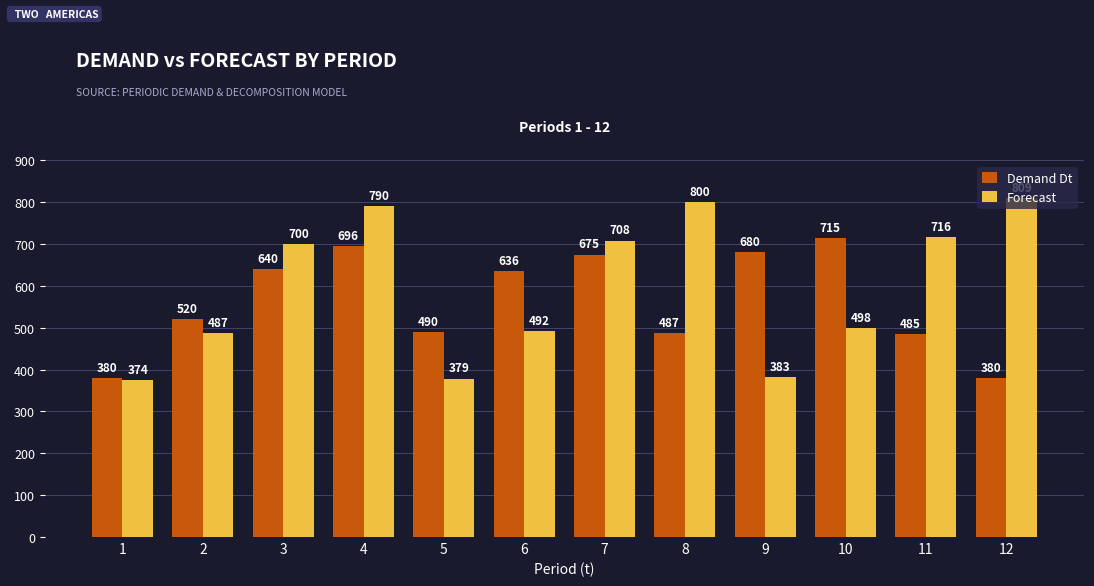

Between 2 and 12, which series saw the biggest shift?

Forecast